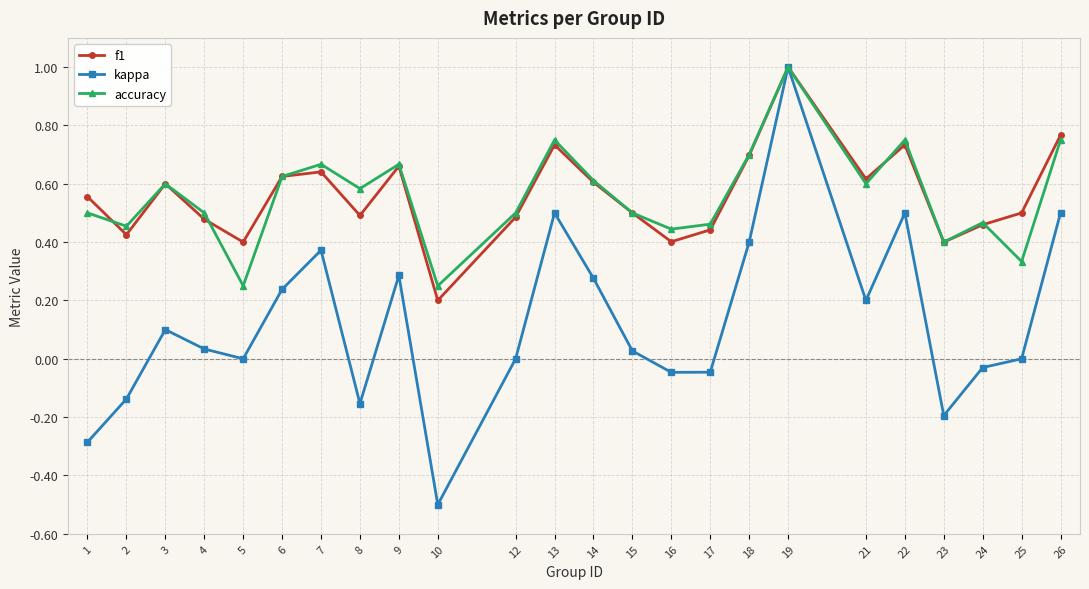

Where is the first local maximum for kappa?

3